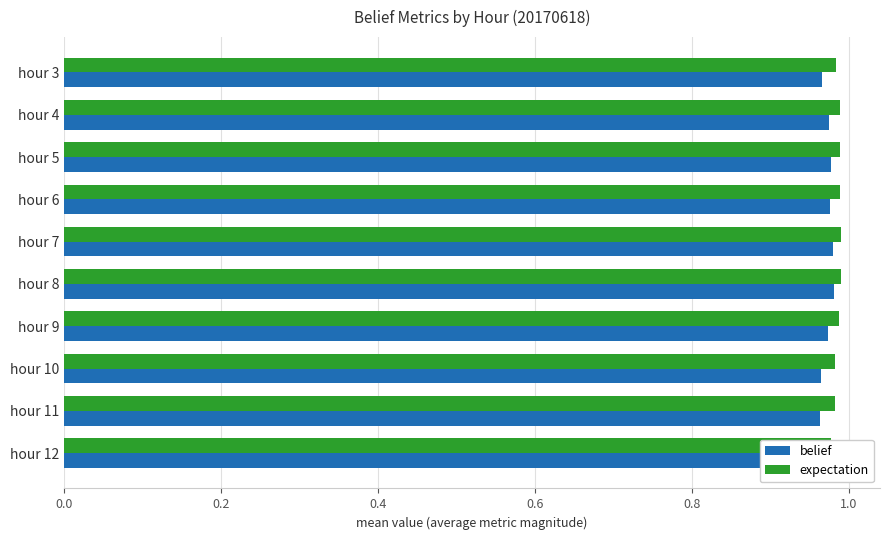

Which series has the largest total across all categories?

expectation